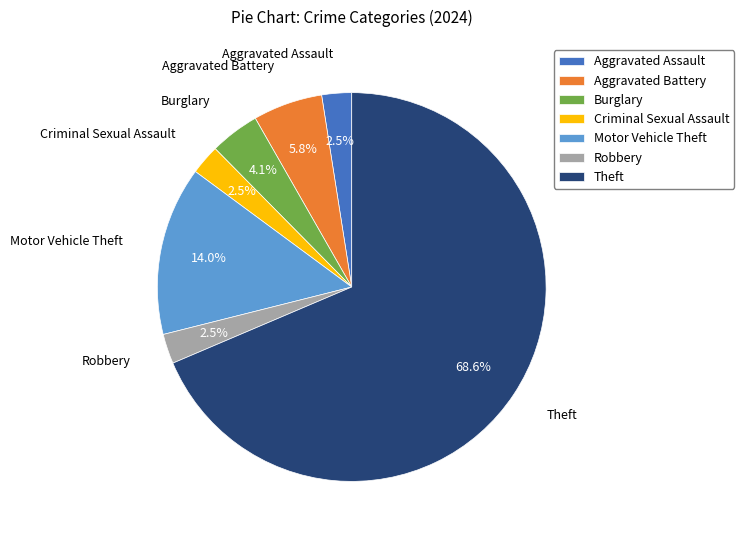

To the nearest percent, what portion does Theft represent?

69%